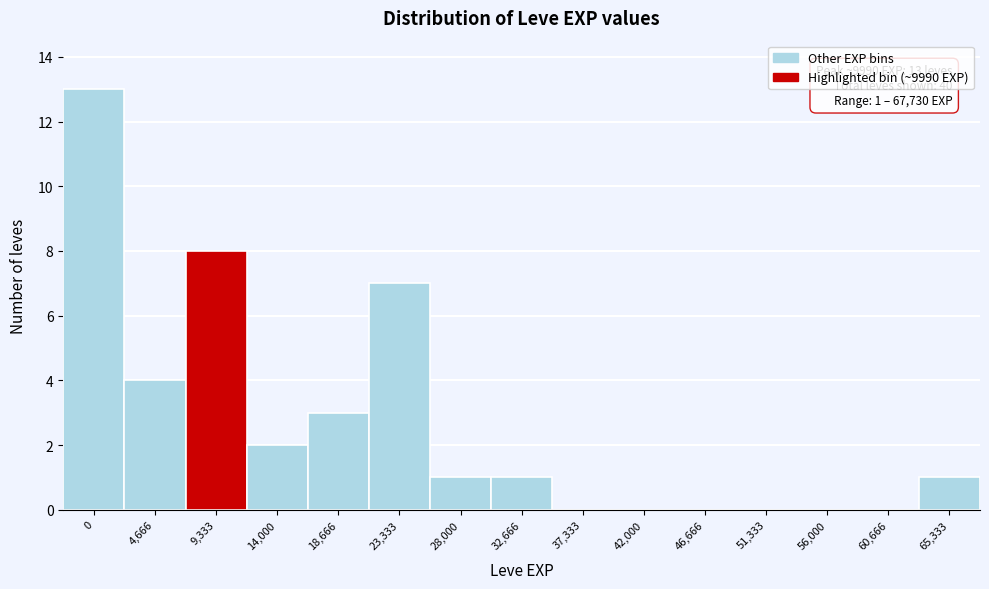

Reading left to right, transcribe all the data shown in this chart.

0=13	4,666=4	9,333=8	14,000=2	18,666=3	23,333=7	28,000=1	32,666=1	37,333=0	42,000=0	46,666=0	51,333=0	56,000=0	60,666=0	65,333=1